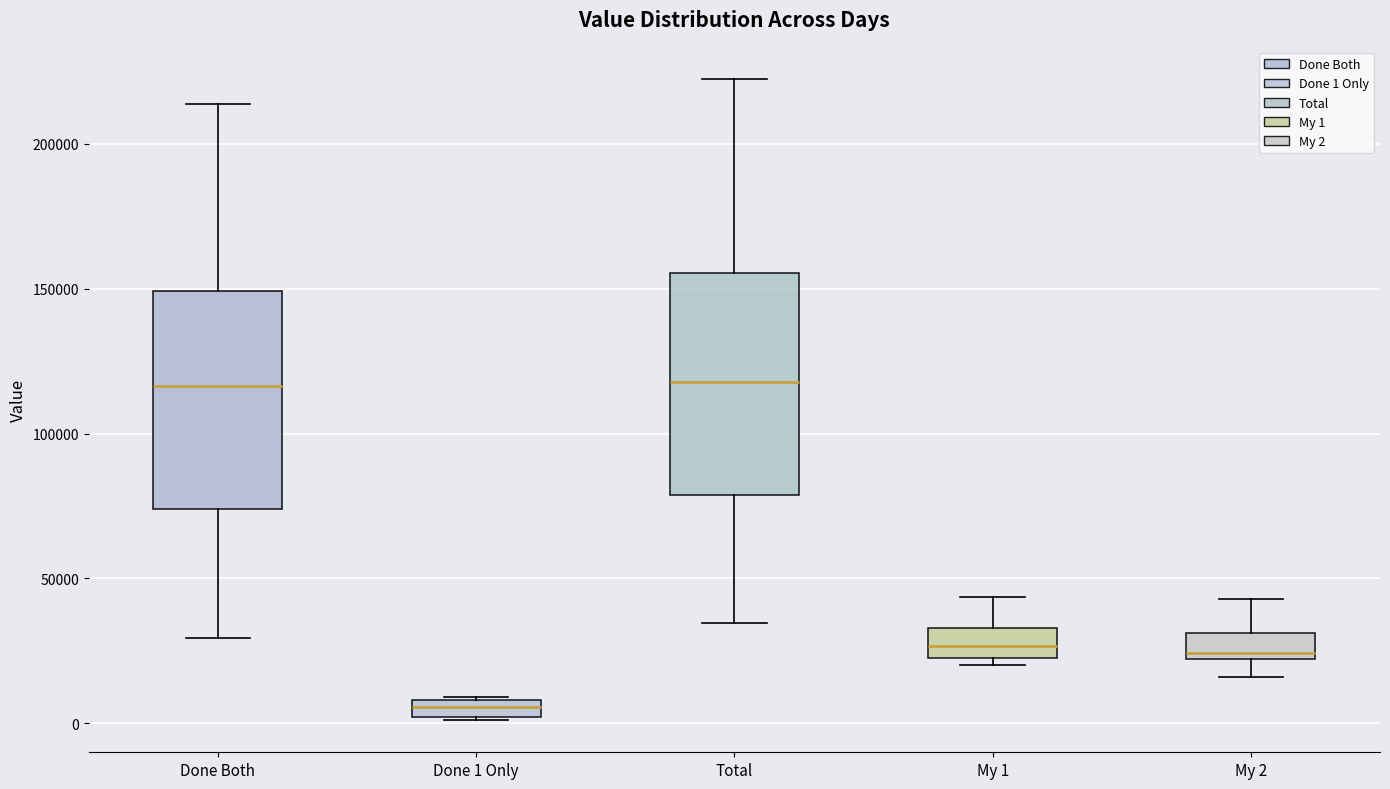

Where is the lower edge of the box for Done Both on the y-axis? The values are not printed on the chart, so give them approximately, as read against the axis.

75000